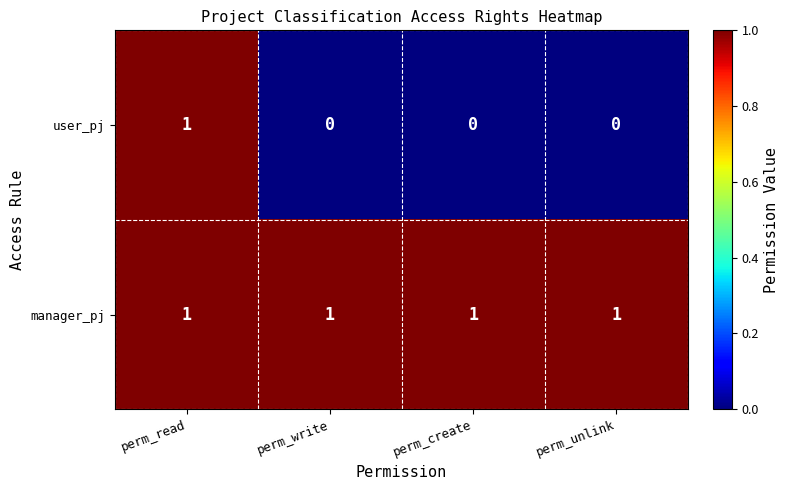

Reading right to left, what are all the values shown in this chart?

user_pj: perm_unlink=0	perm_create=0	perm_write=0	perm_read=1
manager_pj: perm_unlink=1	perm_create=1	perm_write=1	perm_read=1